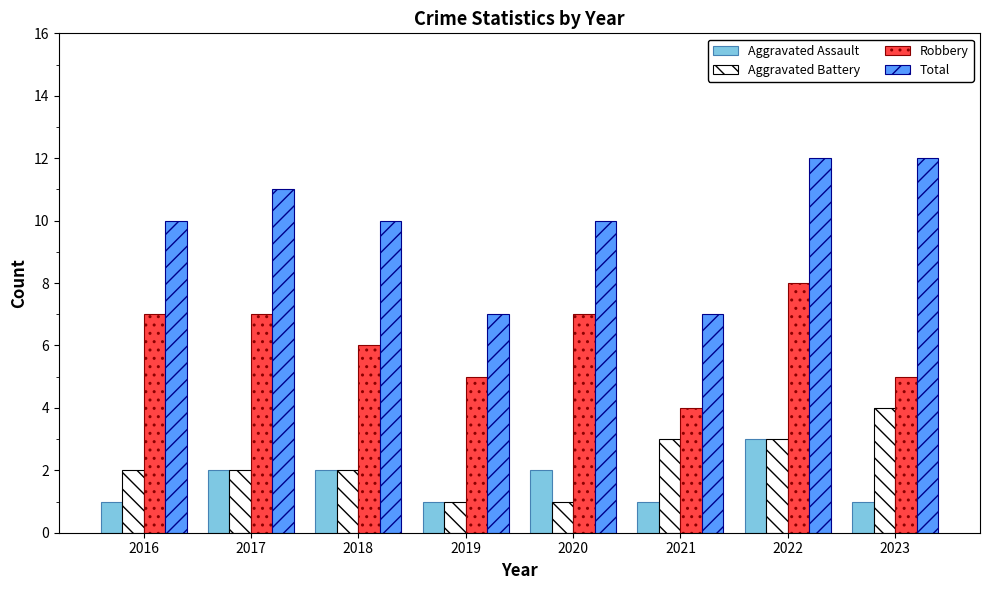

True or false: Aggravated Assault has a value of 3 at 2017.

False